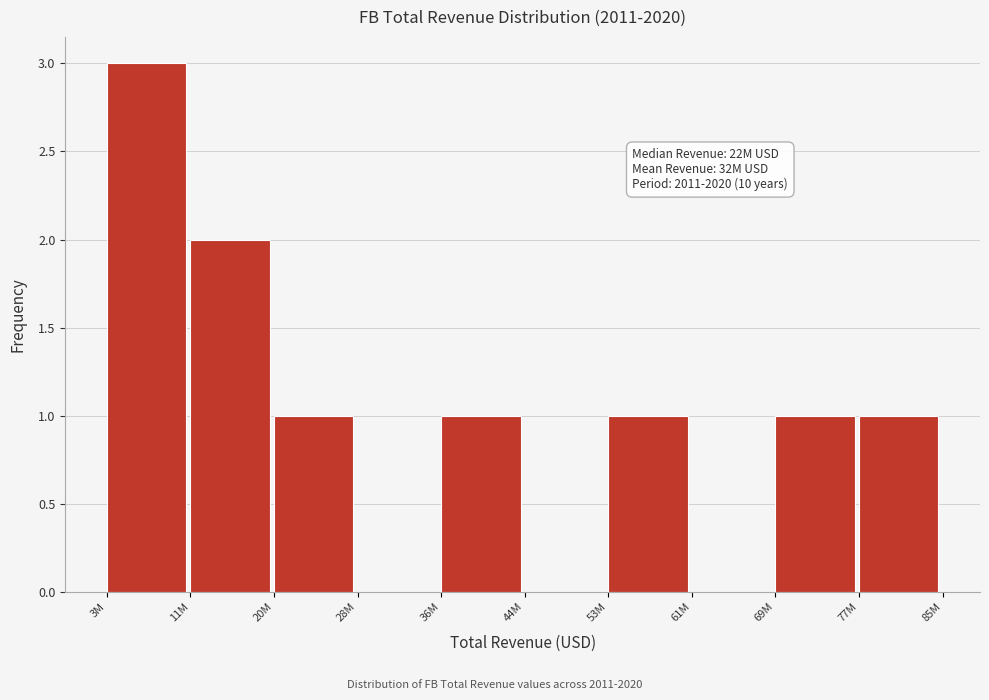

Reading left to right, list all the values displayed in this chart.

3M=3	11M=2	20M=1	28M=0	36M=1	44M=0	53M=1	61M=0	69M=1	77M=1